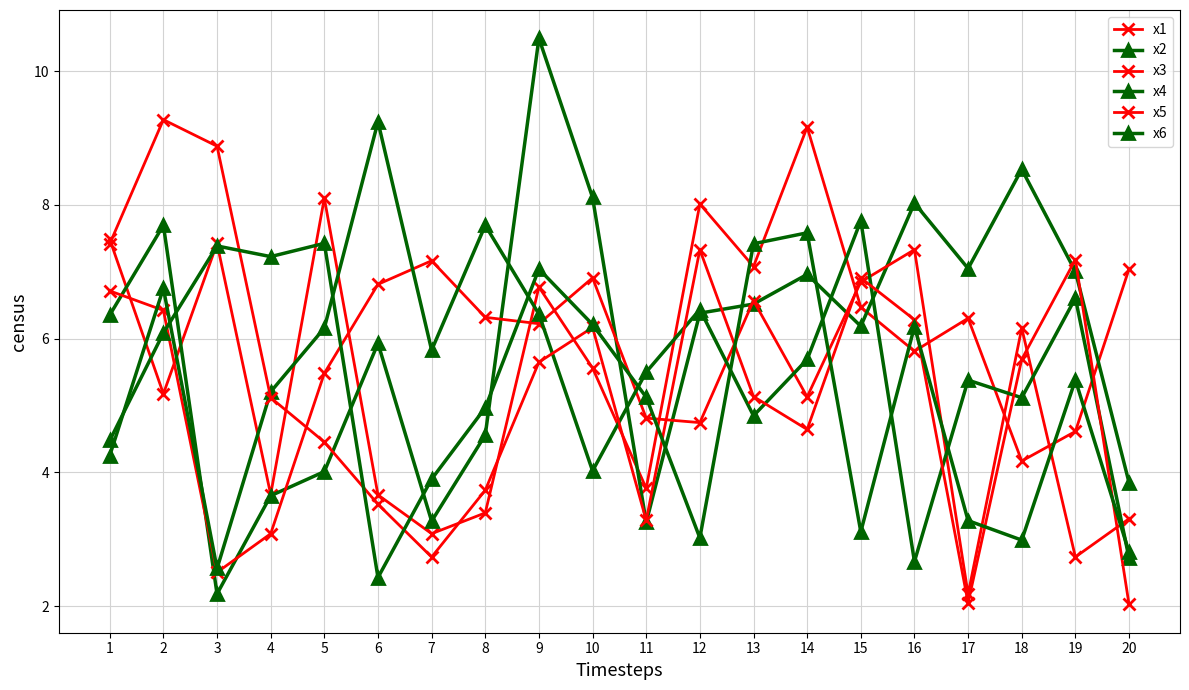

Is this an area chart (filled region under the line)?

No